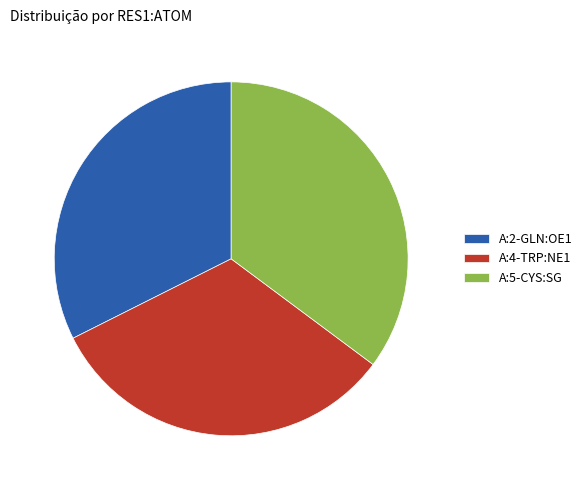

Does A:2-GLN:OE1 account for over 50% of the chart?

No